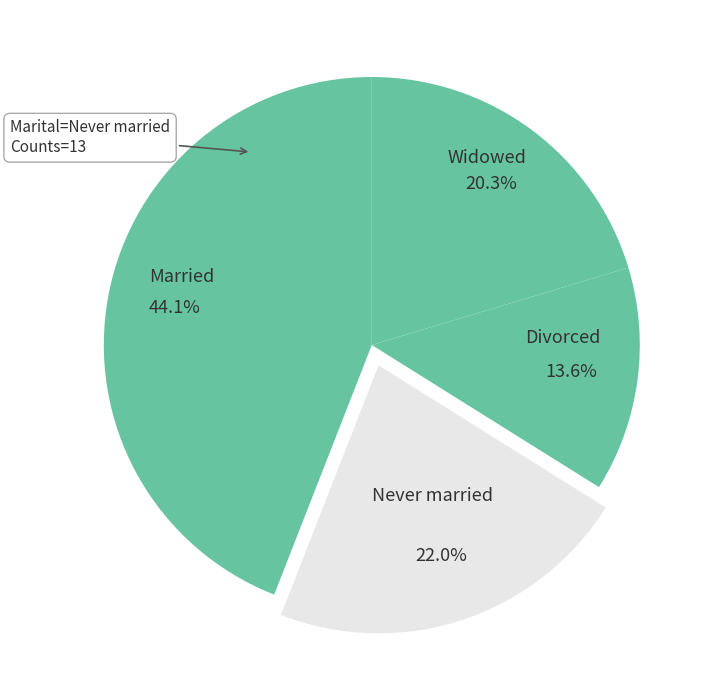

Which category has the smallest portion of the pie?

Divorced